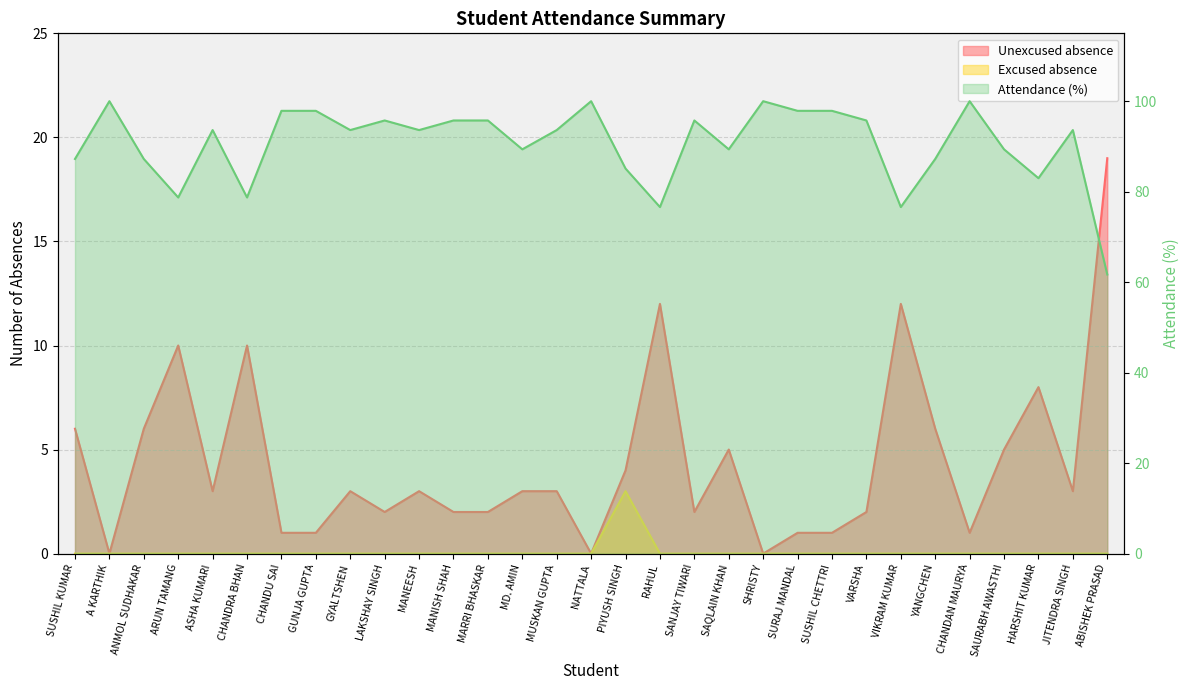

Which series has the largest total across all categories?

Attendance (%)